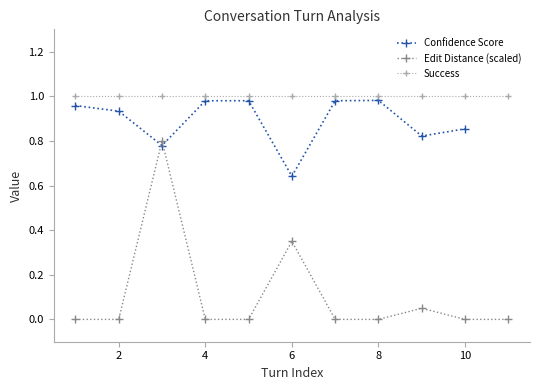

True or false: Success has a value of 0.3 at 6.

False